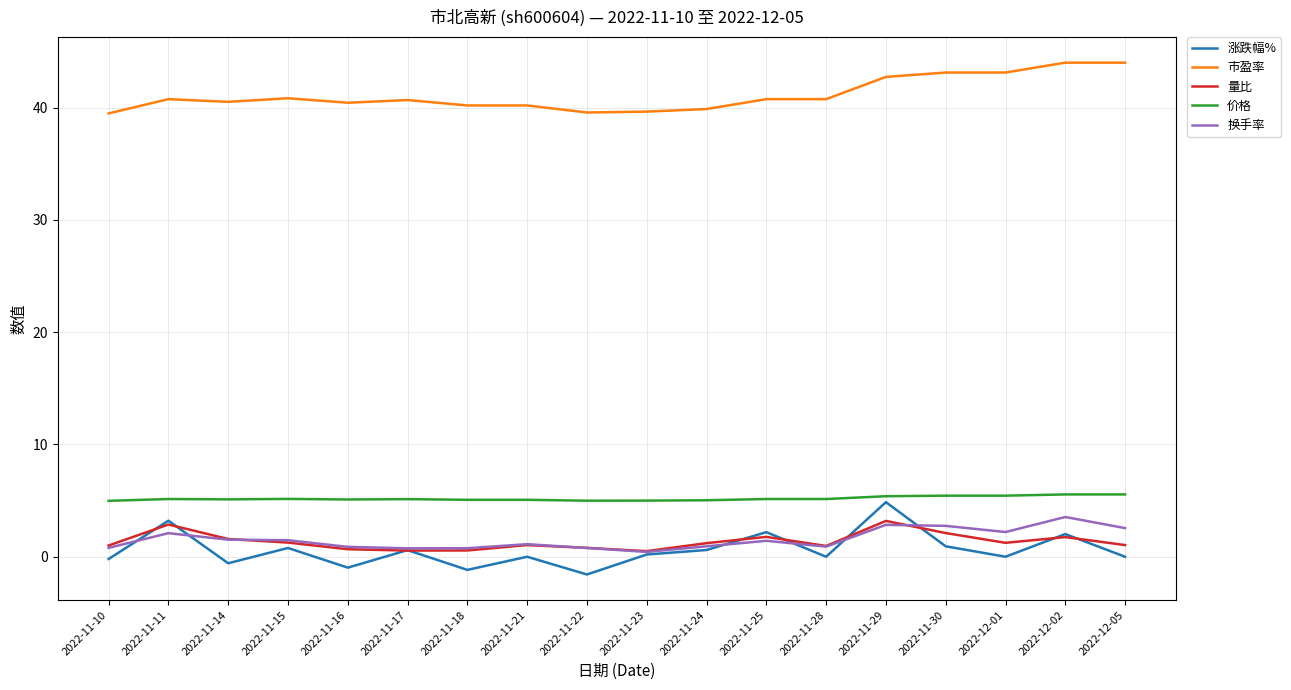

What is the difference between the 市盈率 values at 2022-11-15 and 2022-11-18?

0.6